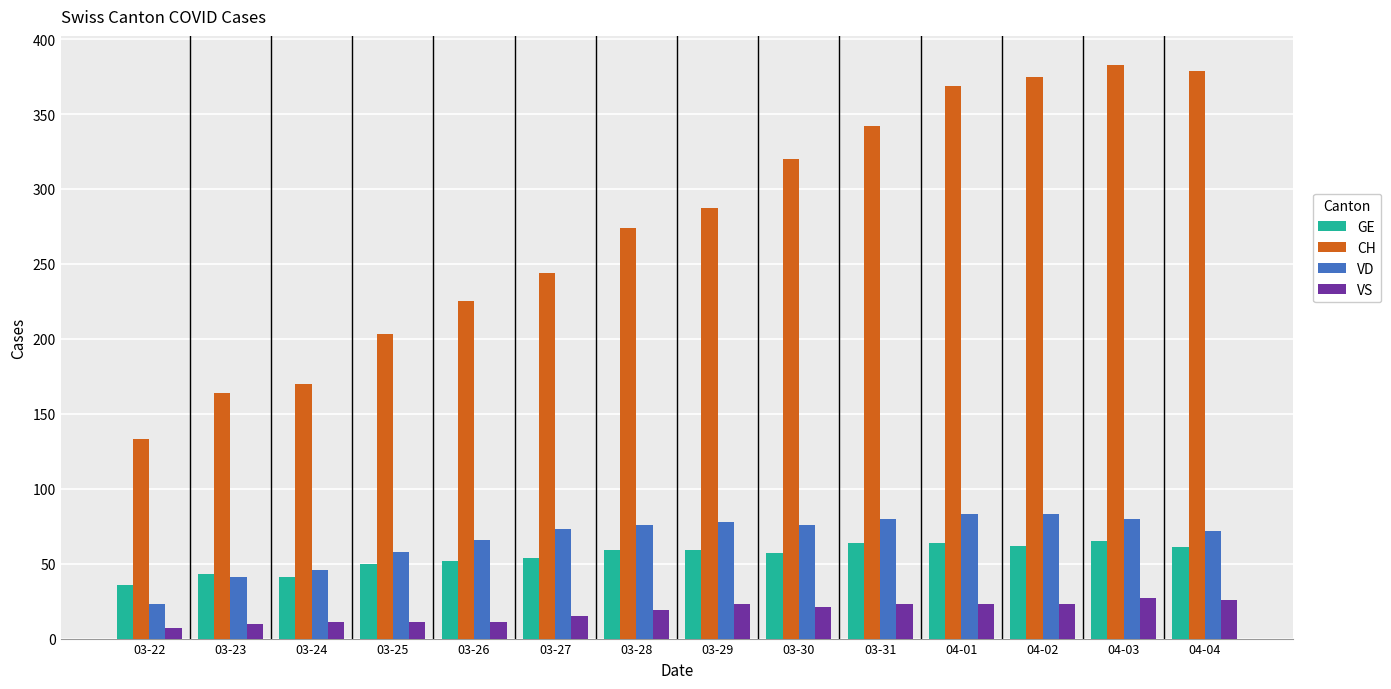

What is the sum of the VD values at 03-28 and 03-23?

117